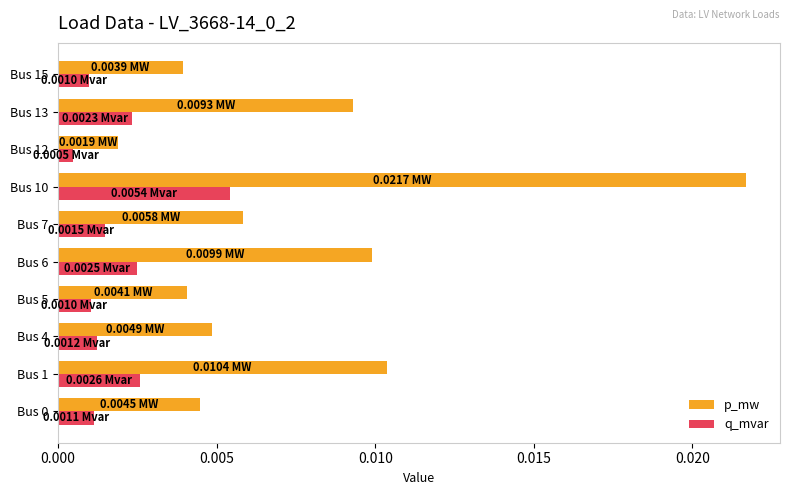

Which series has the widest spread of values?

p_mw